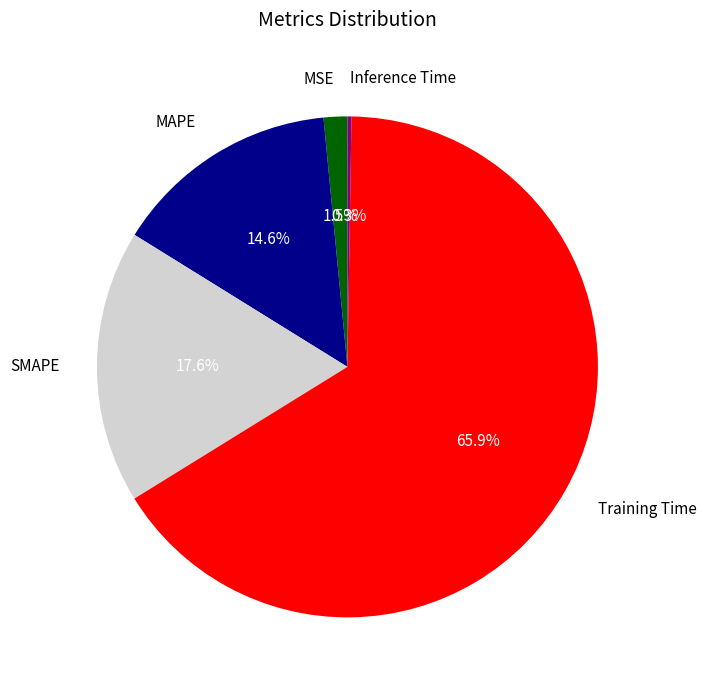

Combined, what portion of the pie is SMAPE and Training Time?

83.6%